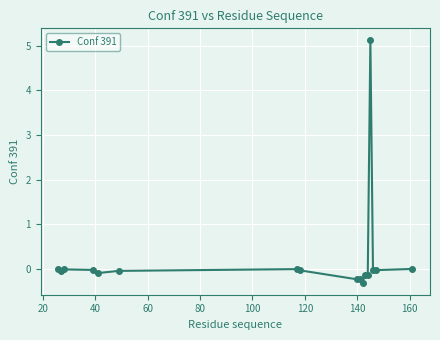

What is the difference between the maximum and minimum values?

5.4